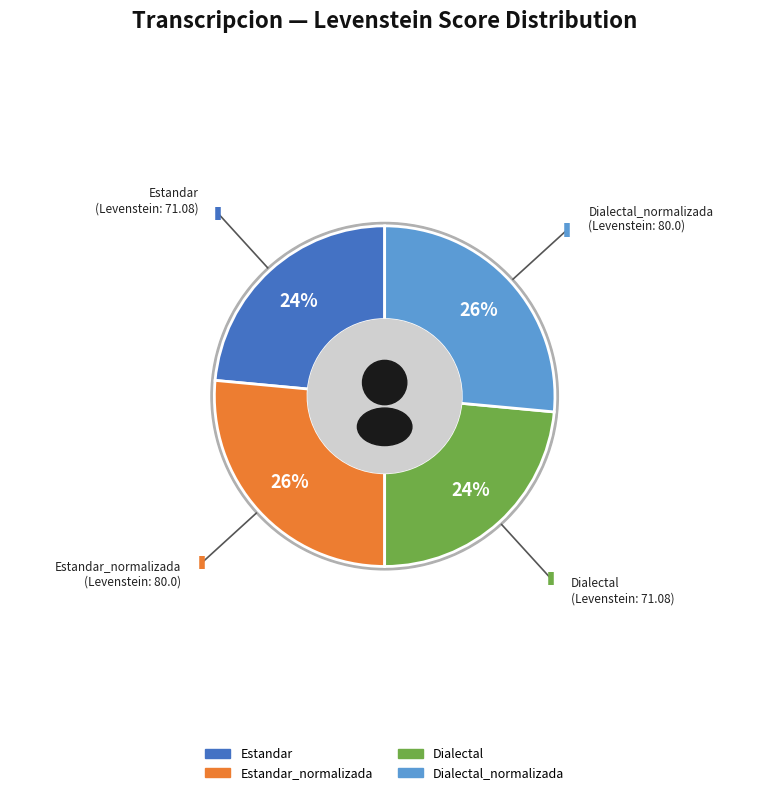

Which category has the biggest portion of the pie?

Estandar_normalizada